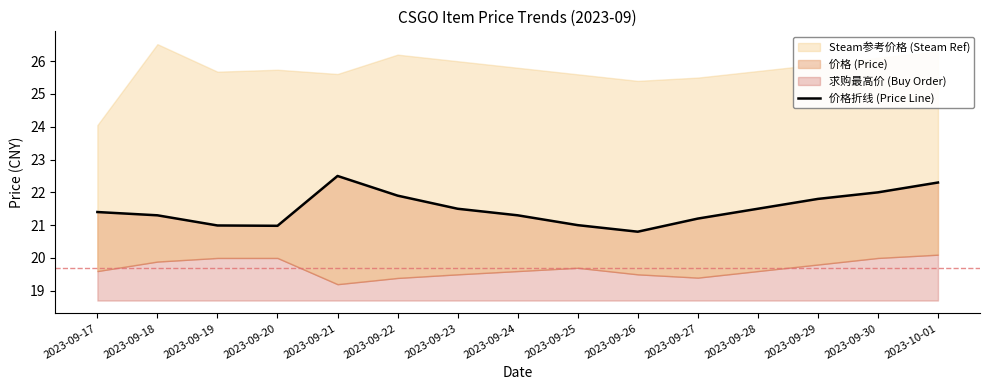

Where is the first local maximum?

2023-09-21